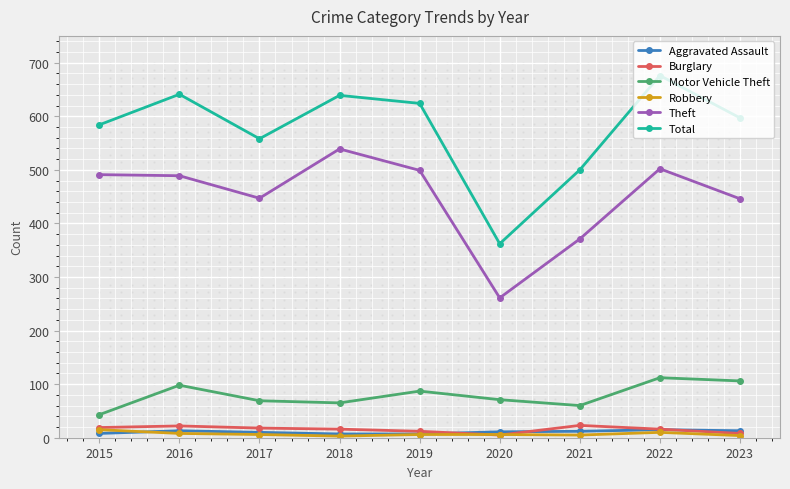

Which series contains the lowest Y value?

Robbery